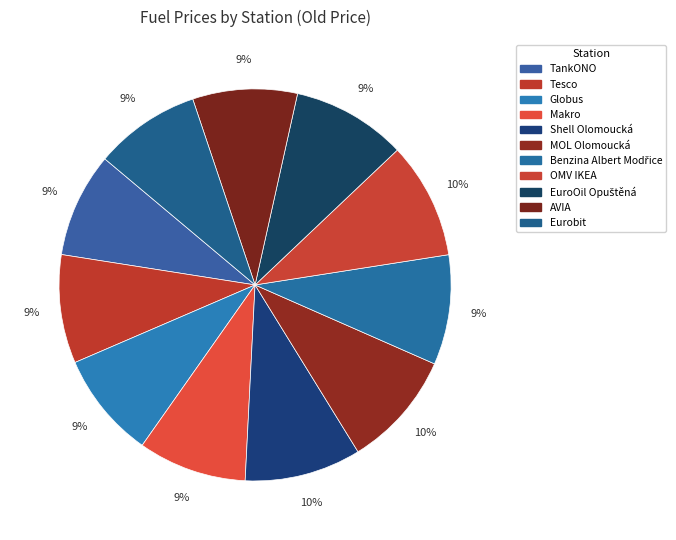

How many slices are in this pie chart?

11